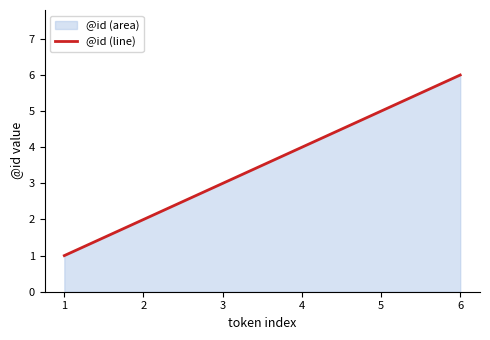

Approximately how many times larger is the value at 2 compared to 4?

0.5